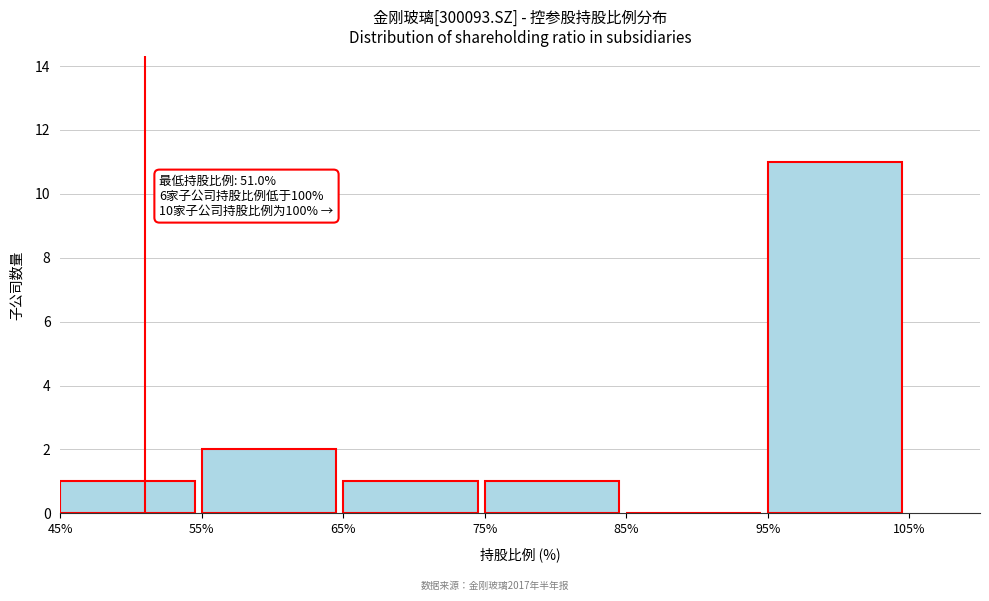

Which range on the x-axis has the tallest bar?

95% to 105%